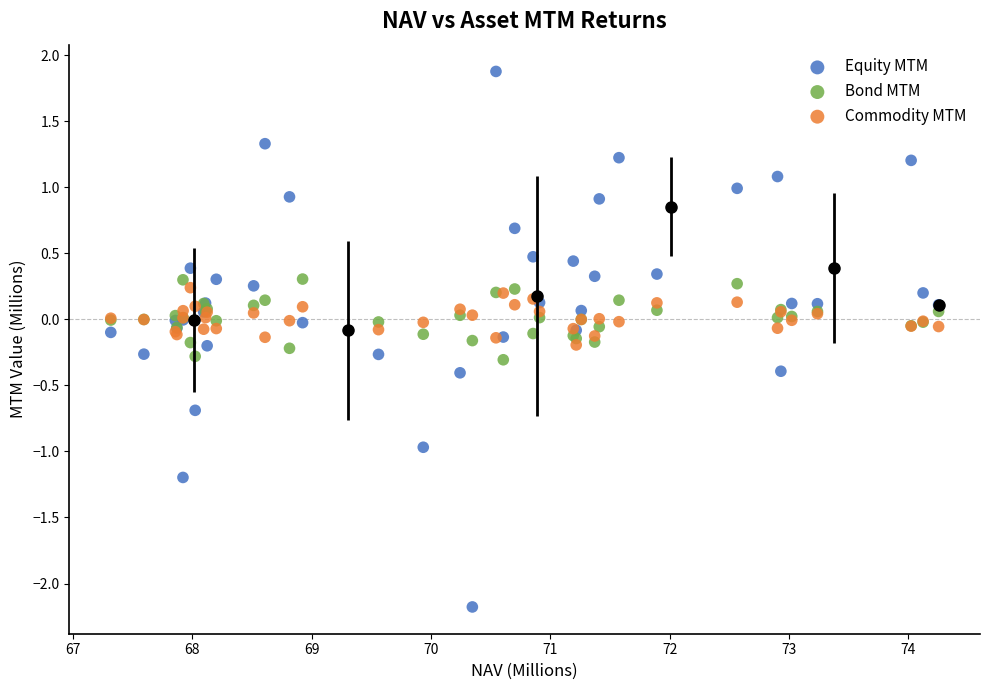

Which series contains the highest Y value?

Equity MTM